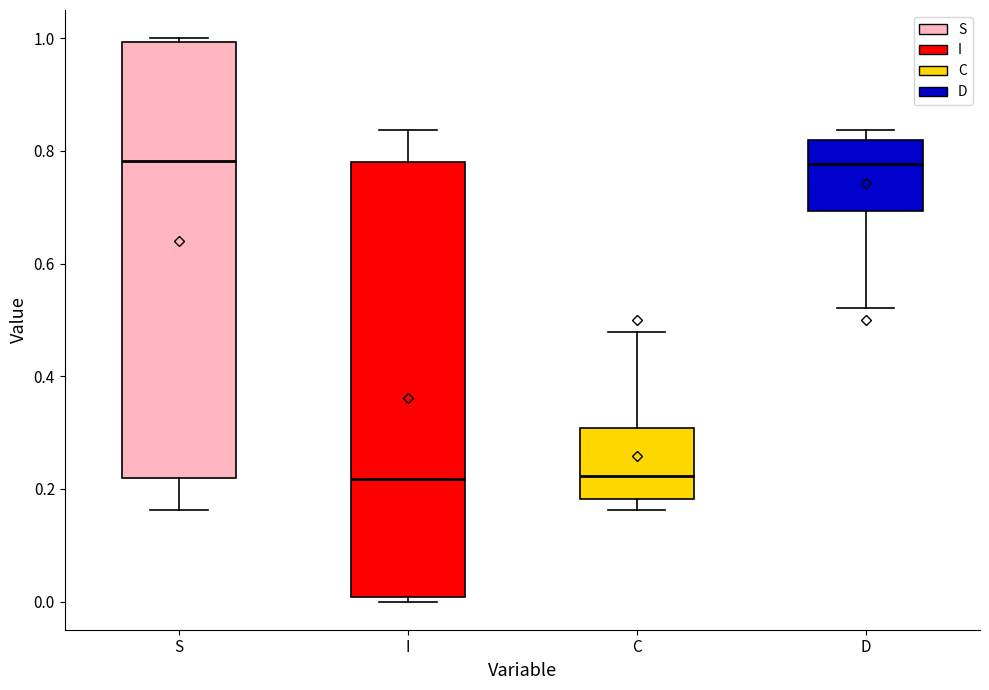

Reading left to right, read every box against the y-axis: the position of its median line, the range the box covers, and the ends of its whiskers. The values are not printed on the chart, so give them approximately, as read against the axis.

S: median 0.78, box 0.22 to 1.00, whiskers 0.16 to 1.00 (just above the box's upper edge)
I: median 0.22, box 0.00 to 0.78, whiskers 0.00 (just below the box's lower edge) to 0.84
C: median 0.22, box 0.18 to 0.30, whiskers 0.16 to 0.48
D: median 0.78, box 0.70 to 0.82, whiskers 0.52 to 0.84